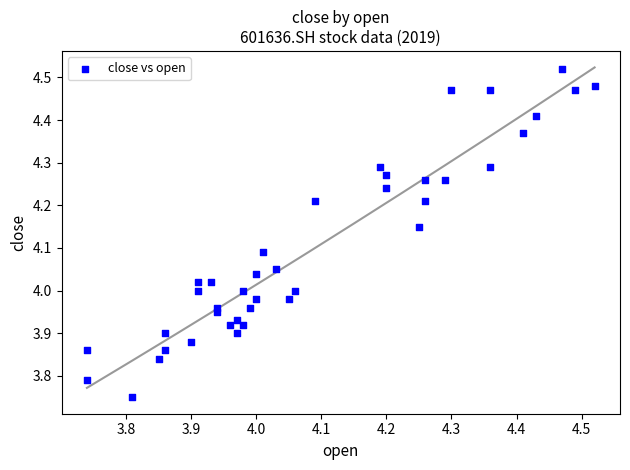

What is the range of Y values (max minus min)?

0.8